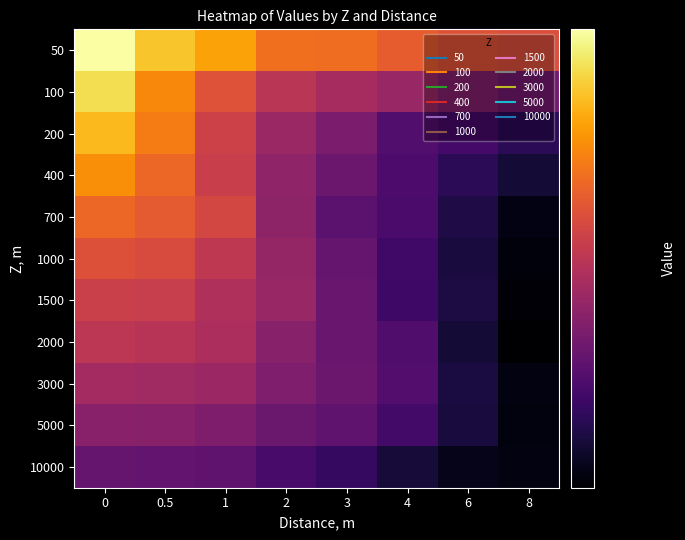

Reading left to right, transcribe all the data shown in this chart.

50: 0=0.8	0.5=0.7	1=0.6	2=0.5	3=0.5	4=0.5	6=0.5	8=0.5
100: 0=0.7	0.5=0.6	1=0.5	2=0.4	3=0.4	4=0.4	6=0.3	8=0.3
200: 0=0.6	0.5=0.5	1=0.4	2=0.4	3=0.3	4=0.3	6=0.3	8=0.2
400: 0=0.6	0.5=0.5	1=0.4	2=0.3	3=0.3	4=0.3	6=0.2	8=0.2
700: 0=0.5	0.5=0.5	1=0.4	2=0.3	3=0.3	4=0.3	6=0.2	8=0.2
1000: 0=0.5	0.5=0.5	1=0.4	2=0.4	3=0.3	4=0.3	6=0.2	8=0.2
1500: 0=0.4	0.5=0.4	1=0.4	2=0.4	3=0.3	4=0.3	6=0.2	8=0.2
2000: 0=0.4	0.5=0.4	1=0.4	2=0.3	3=0.3	4=0.3	6=0.2	8=0.2
3000: 0=0.4	0.5=0.4	1=0.4	2=0.3	3=0.3	4=0.3	6=0.2	8=0.2
5000: 0=0.3	0.5=0.3	1=0.3	2=0.3	3=0.3	4=0.3	6=0.2	8=0.2
10000: 0=0.3	0.5=0.3	1=0.3	2=0.3	3=0.3	4=0.2	6=0.2	8=0.2